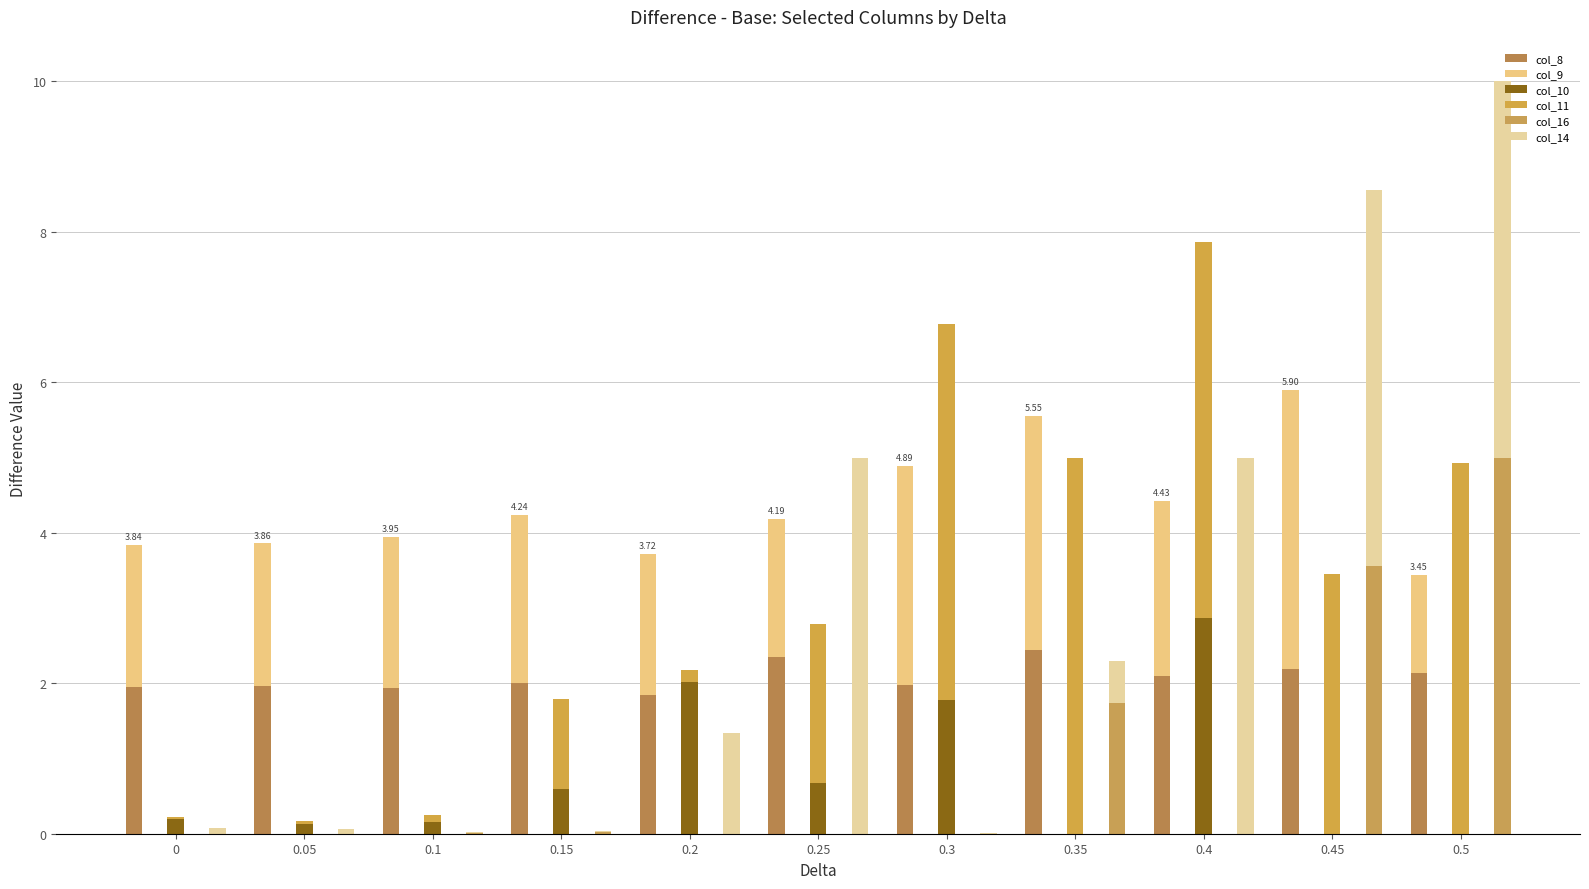

What is the label of the 4th bar from the left?

0.15